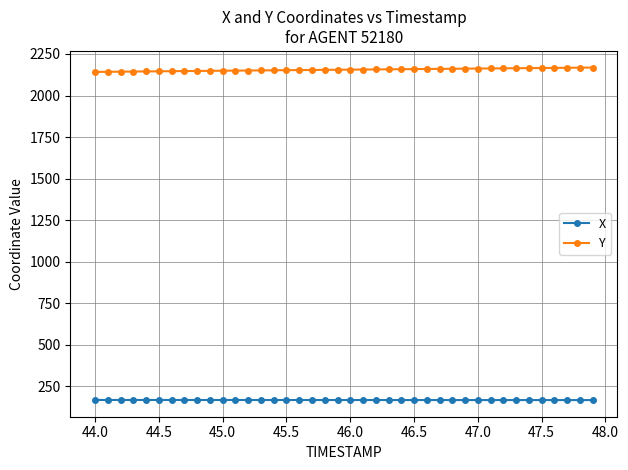

Count the number of data series in this chart.

2